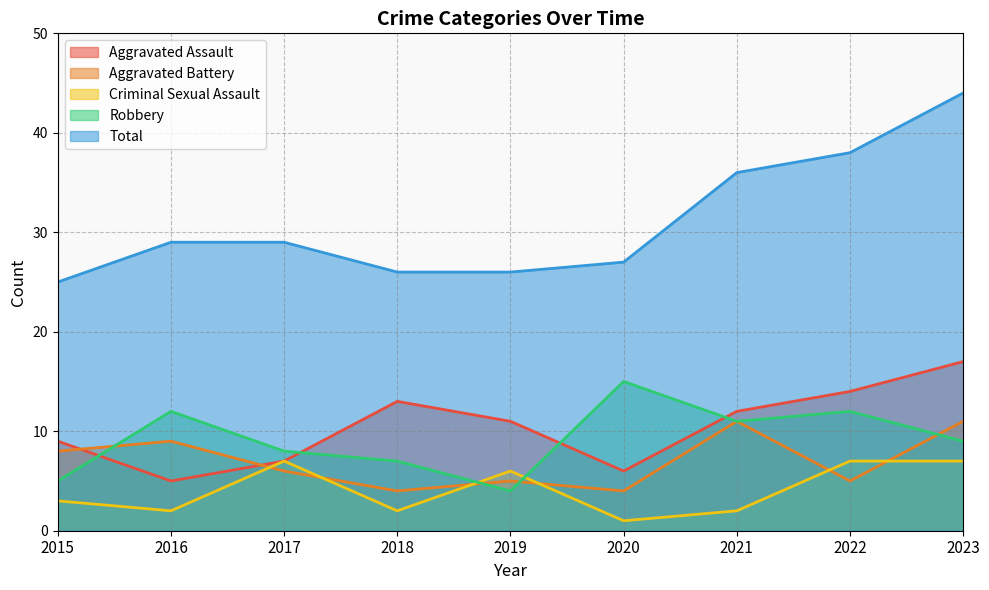

How many interior local valleys does the Robbery series have?

2